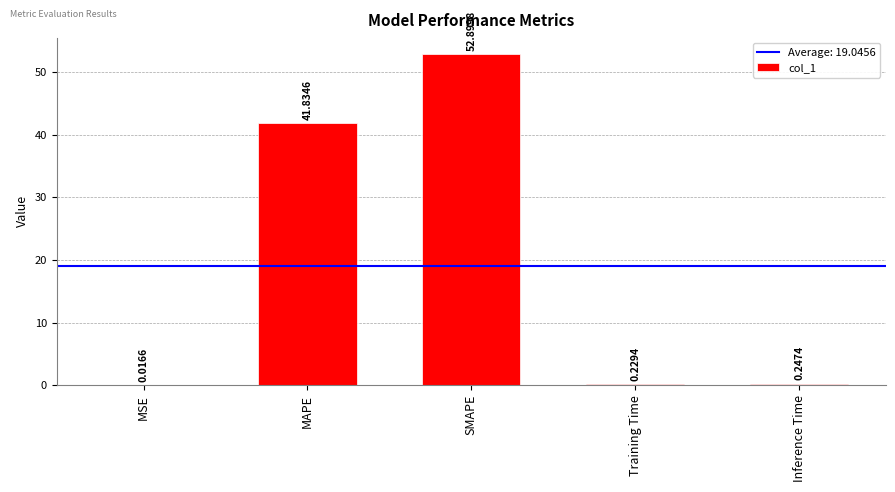

What is the difference between the values at SMAPE and MSE?

52.9